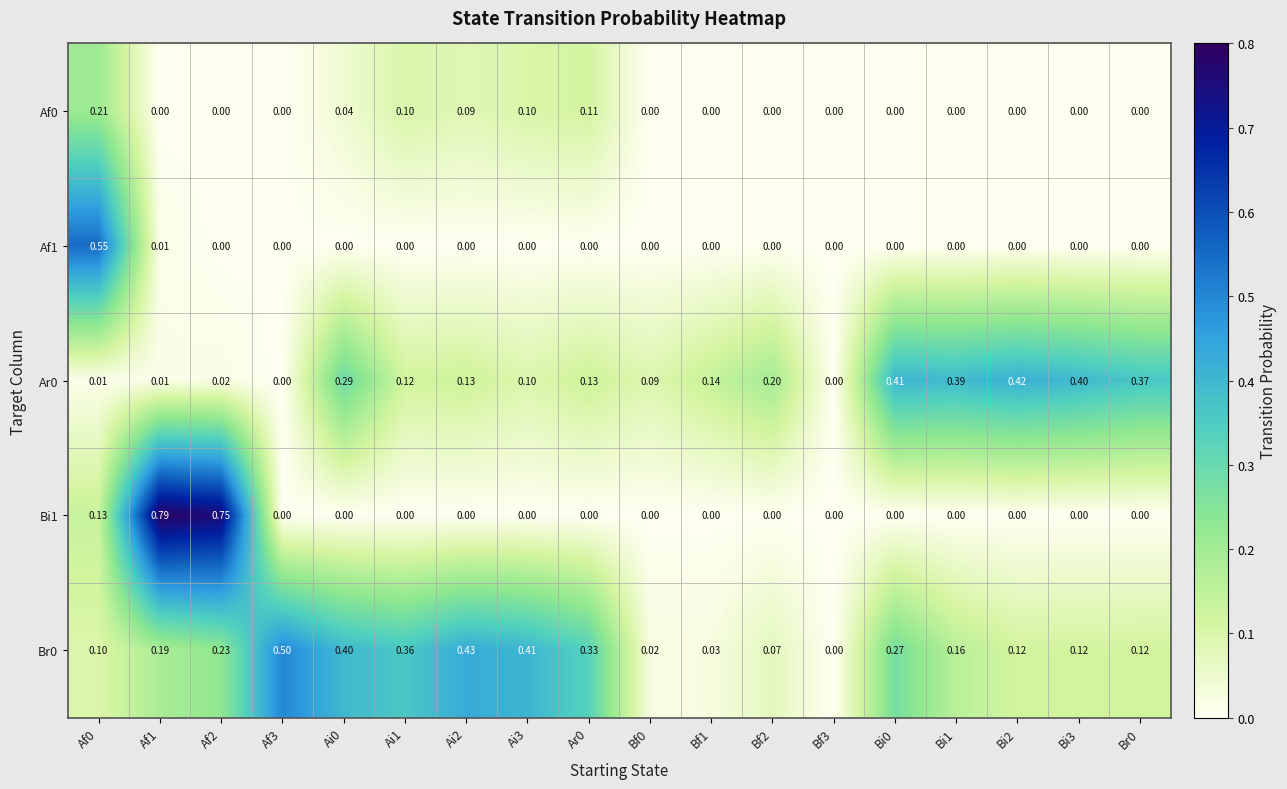

How many values in Ar0 are above zero?

16